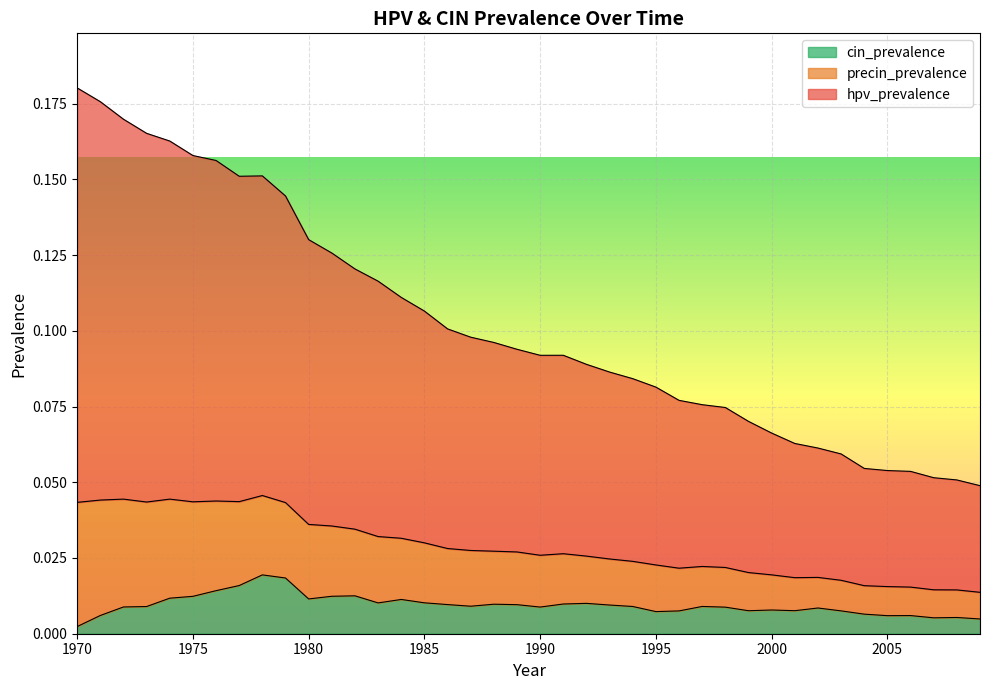

What are all the series names shown in the legend?

cin_prevalence, precin_prevalence, hpv_prevalence